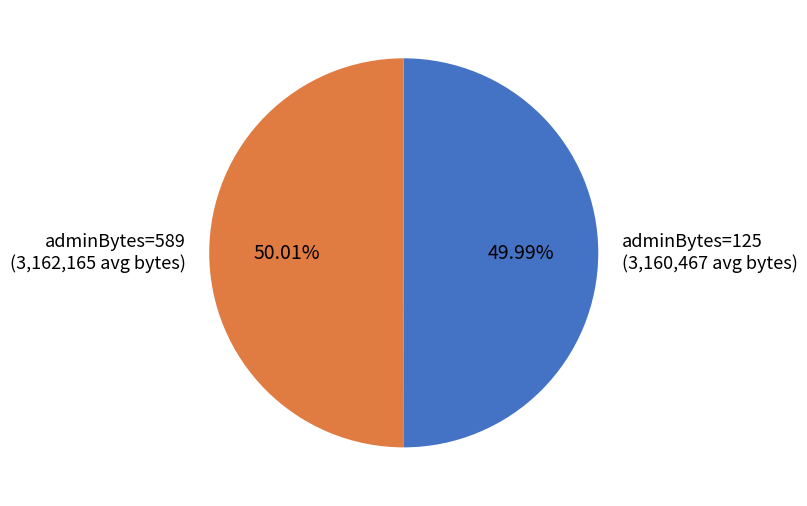

What is the ratio of the value at adminBytes=589 (3,162,165 avg bytes) to the value at adminBytes=125 (3,160,467 avg bytes)?

1.0